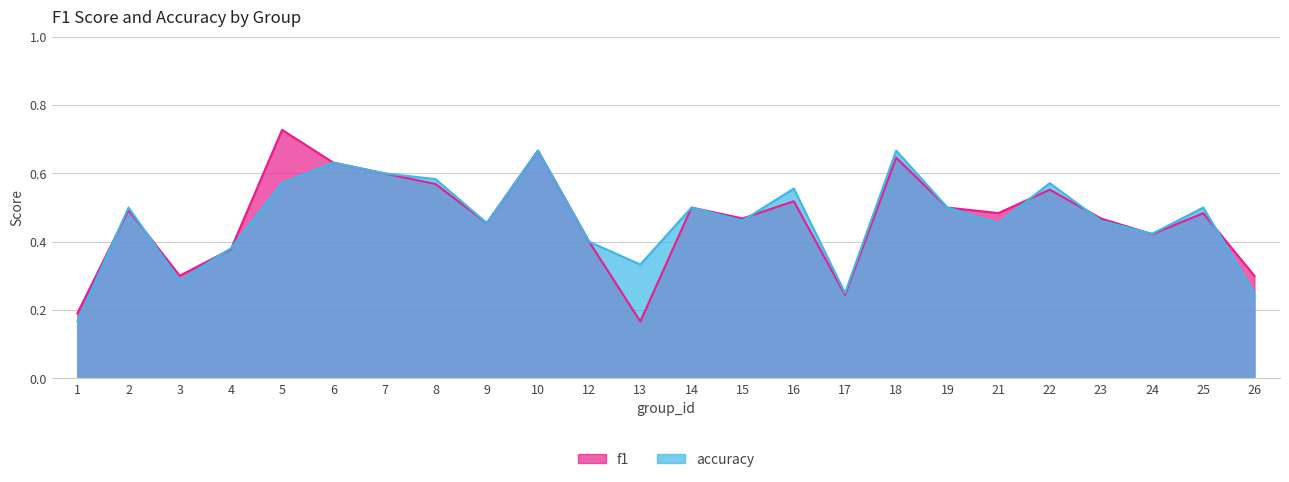

Which label corresponds to the largest value in the chart?

5